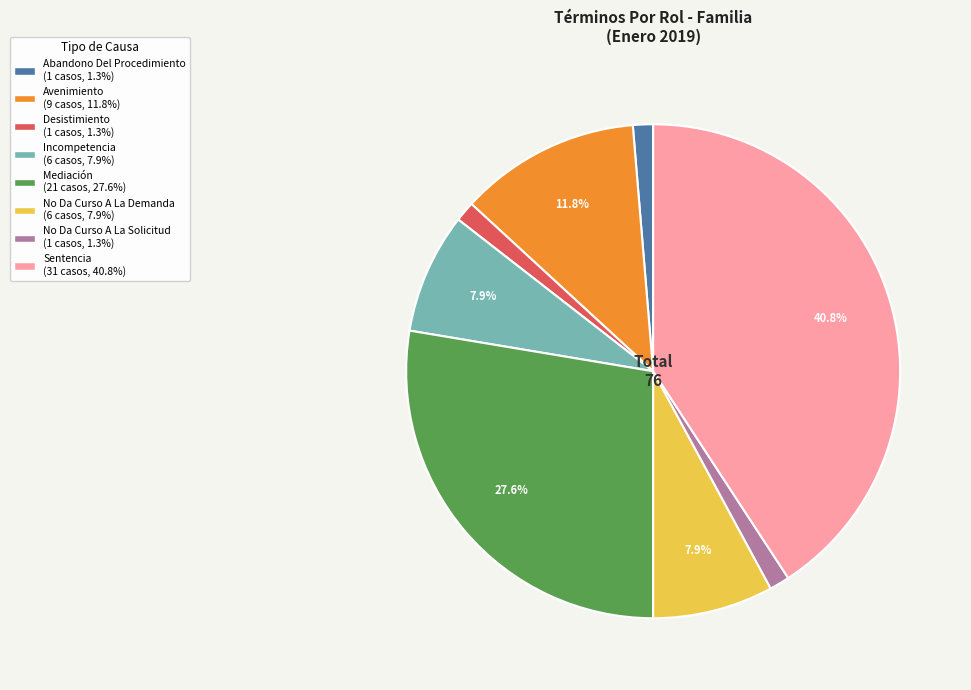

The No Da Curso A La Demanda slice represents 8% of the pie. True or false?

True